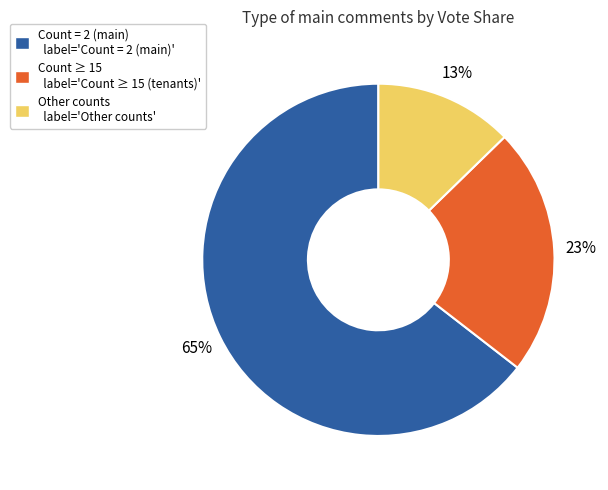

Does Count = 2 (main) label='Count = 2 (main)' account for over 50% of the chart?

Yes